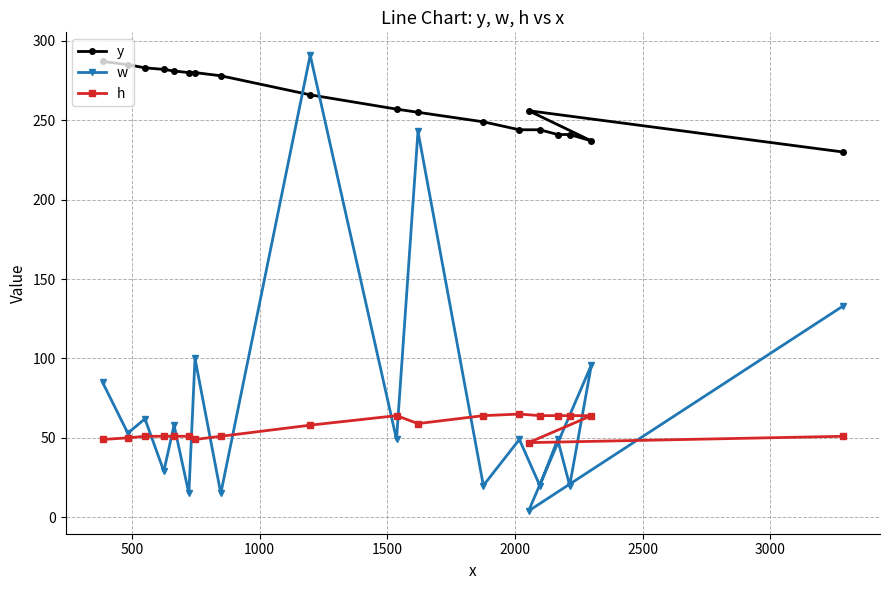

At how many categories does at least one series exceed 207?

19